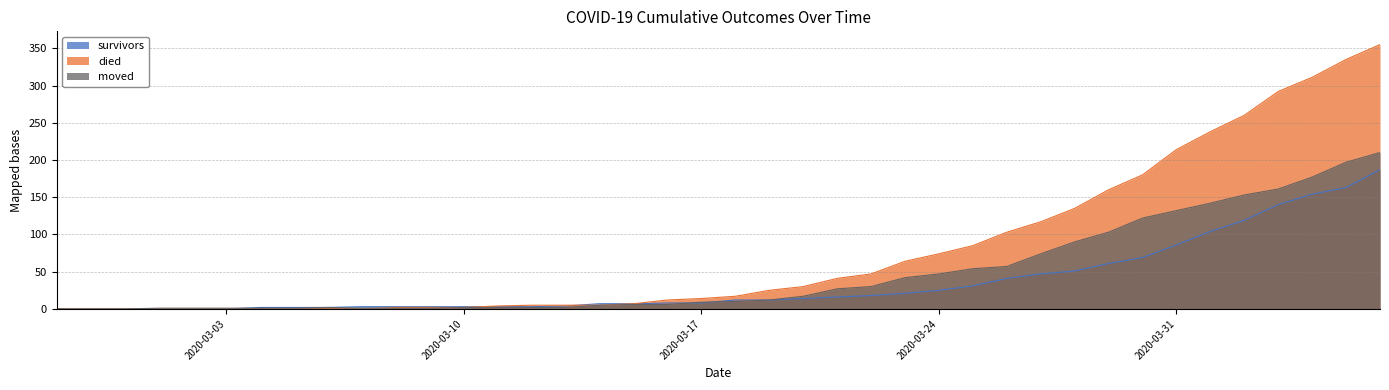

Rank the series at 2020-04-06 from lowest to highest value.

survivors, moved, died